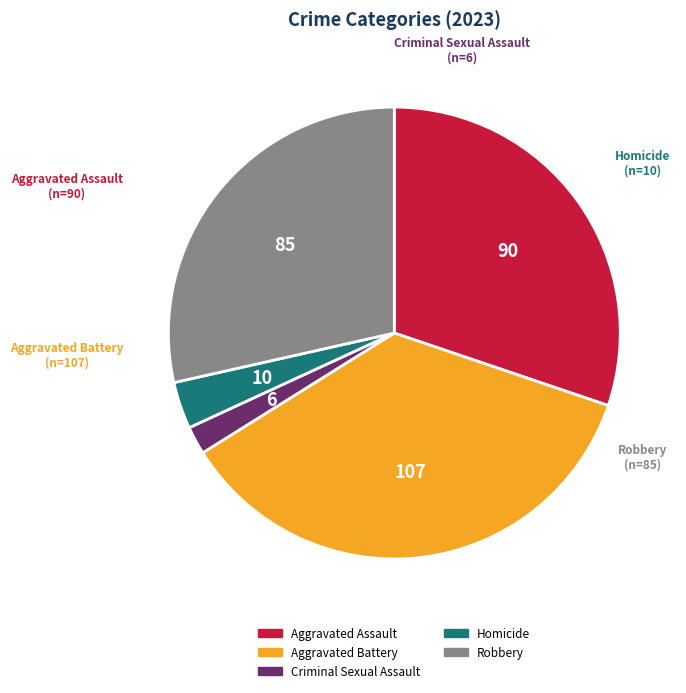

Rank the categories by value from lowest to highest.

Criminal Sexual Assault, Homicide, Robbery, Aggravated Assault, Aggravated Battery